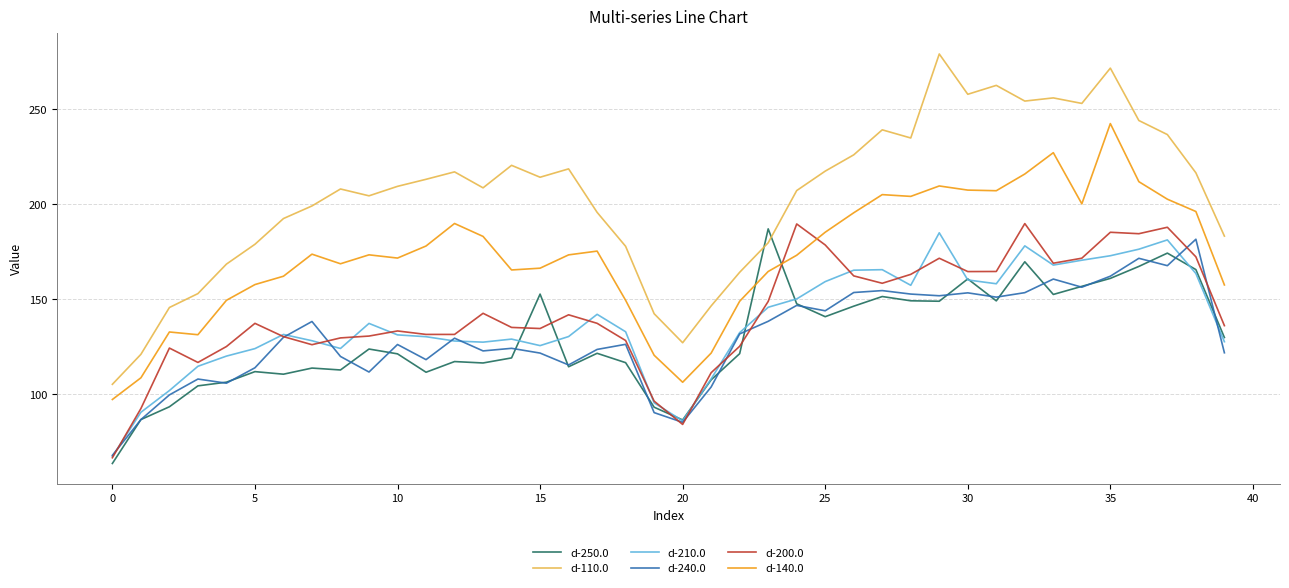

True or false: d-110.0 and d-250.0 intersect in this chart.

True